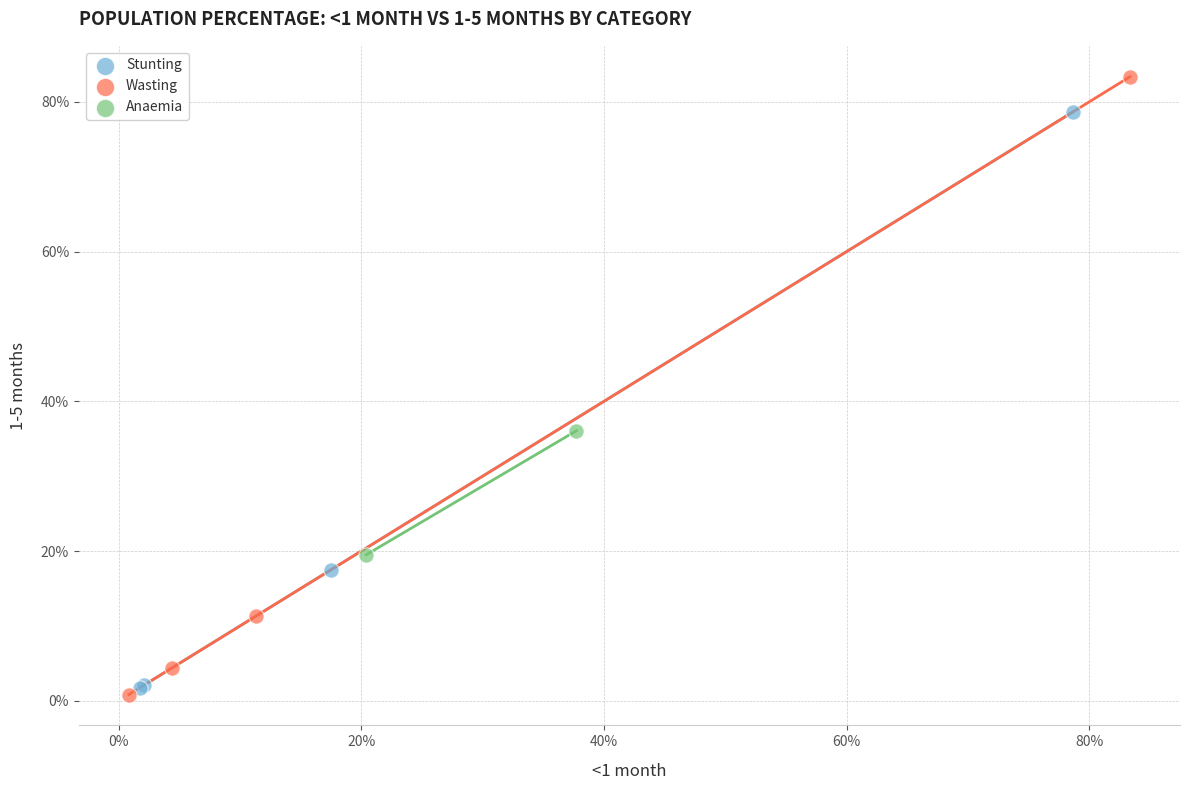

Which series contains the highest Y value?

Wasting